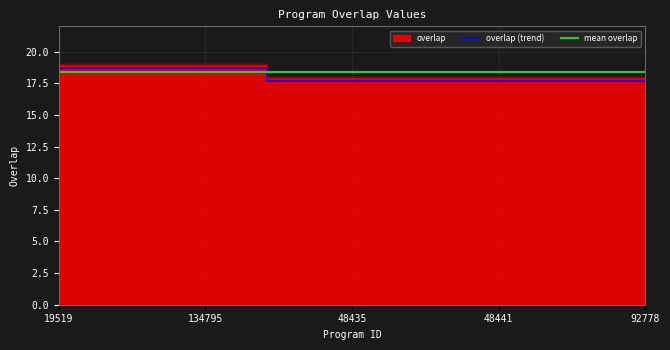

What is the average value?

18